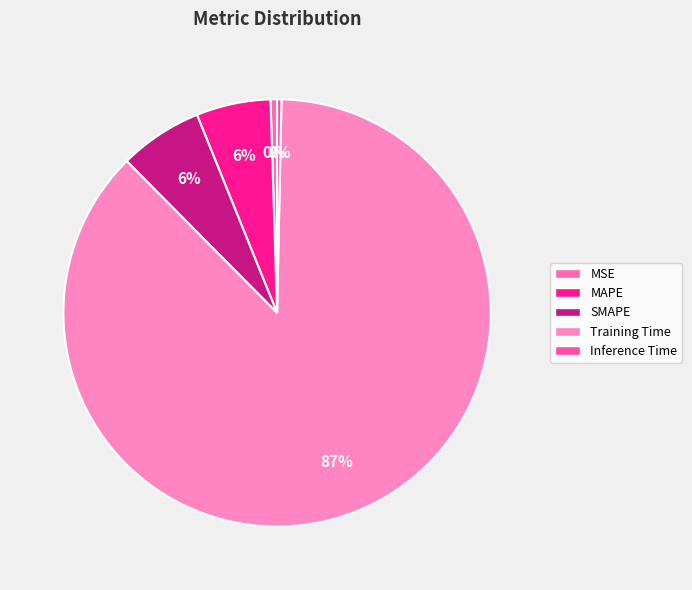

To the nearest percent, what portion does SMAPE represent?

6%